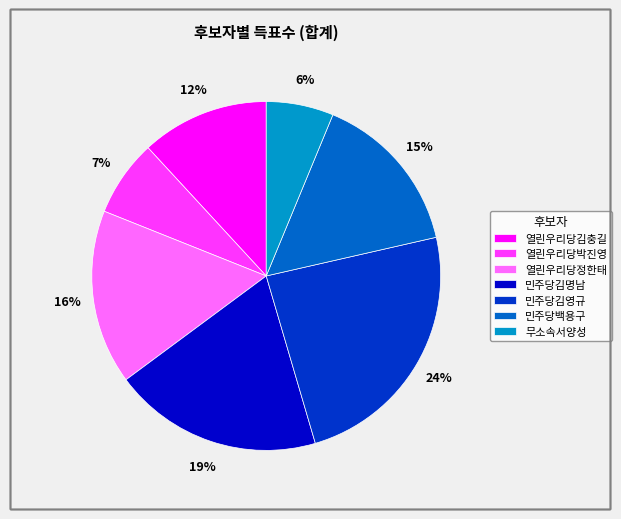

How many segments does this pie chart have?

7